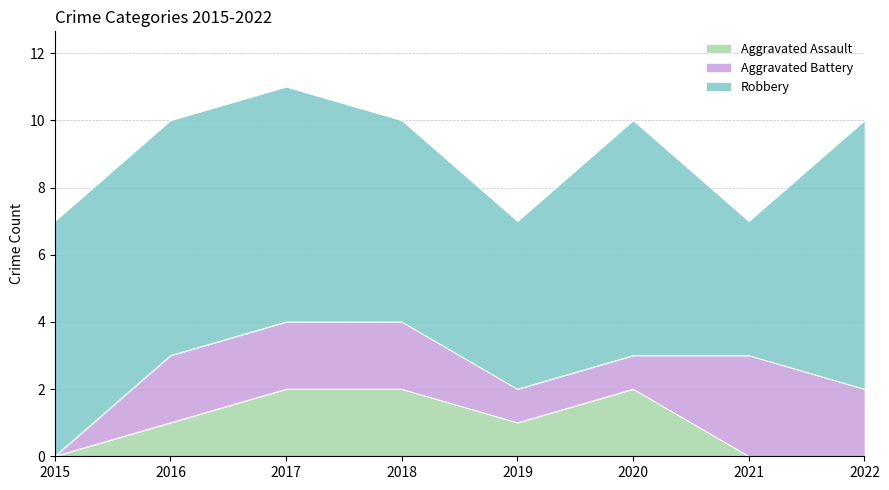

Between 2018 and 2020, which is larger?

2018